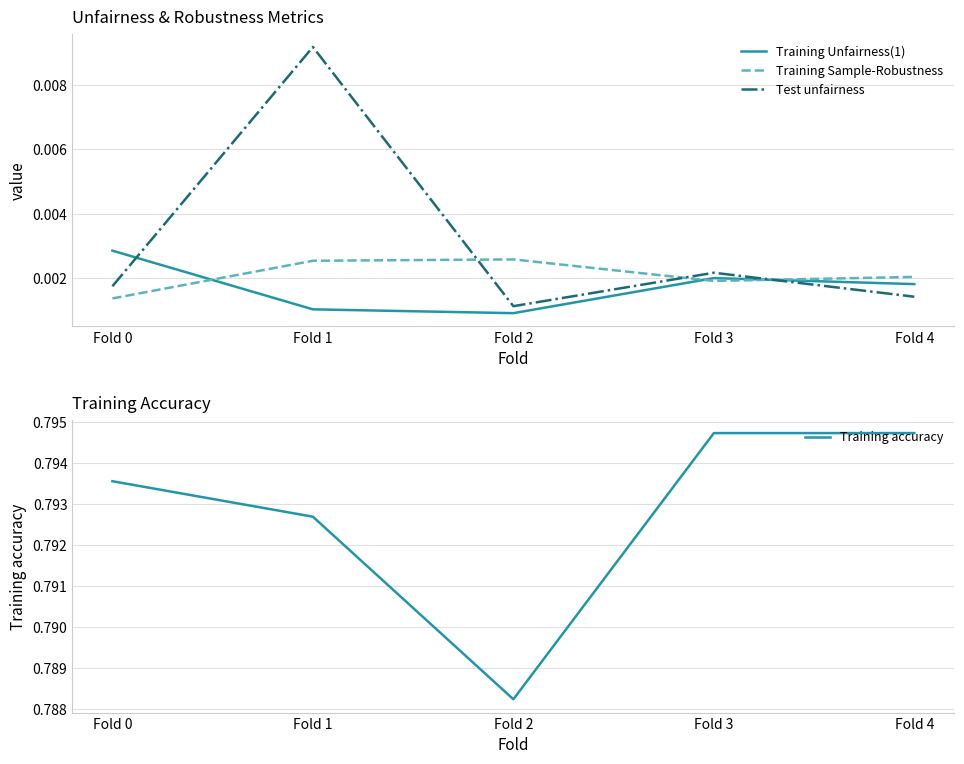

What is the total value across all series at Fold 4?

0.8